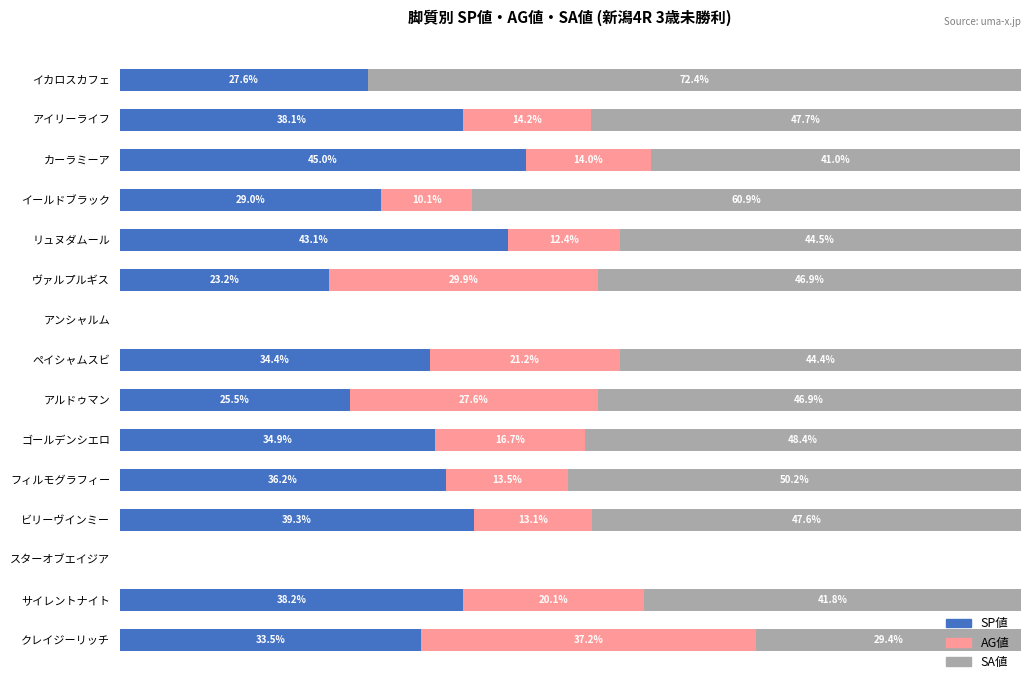

At which label does SP値 reach its peak?

カーラミーア